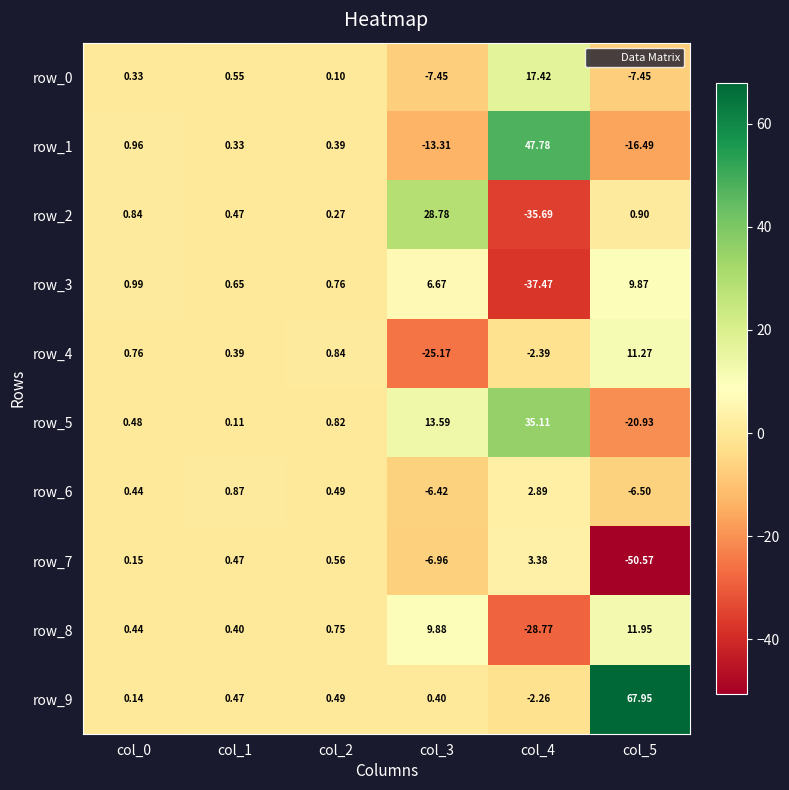

True or false: row_8 has a value of -44.3 at col_4.

False